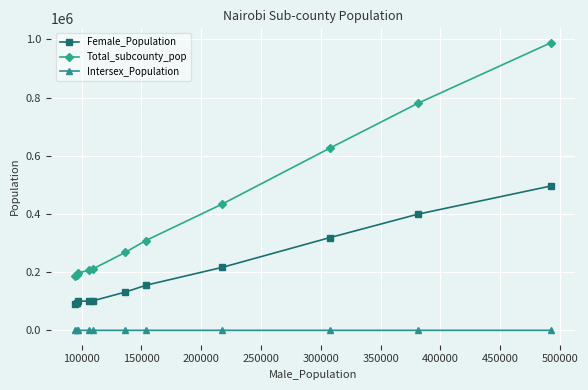

What is the value of the Female_Population point at the 7th from the left?

155021